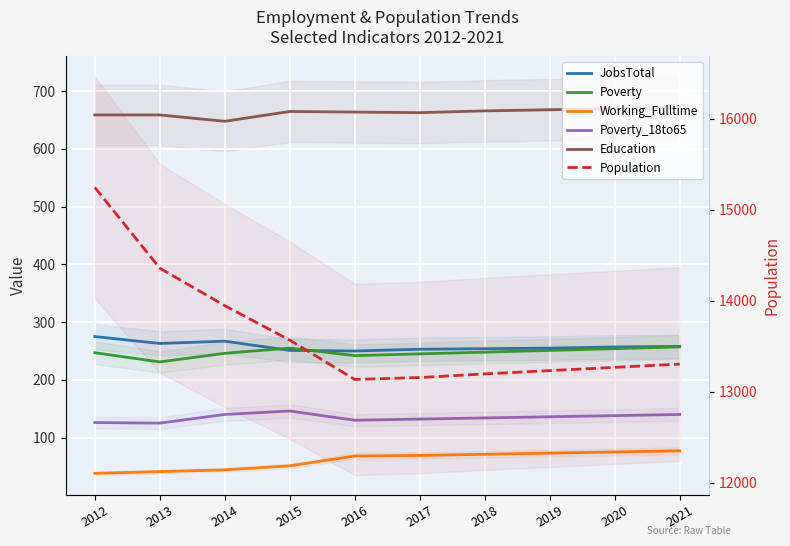

What are all the series names shown in the legend?

JobsTotal, Poverty, Working_Fulltime, Poverty_18to65, Education, Population